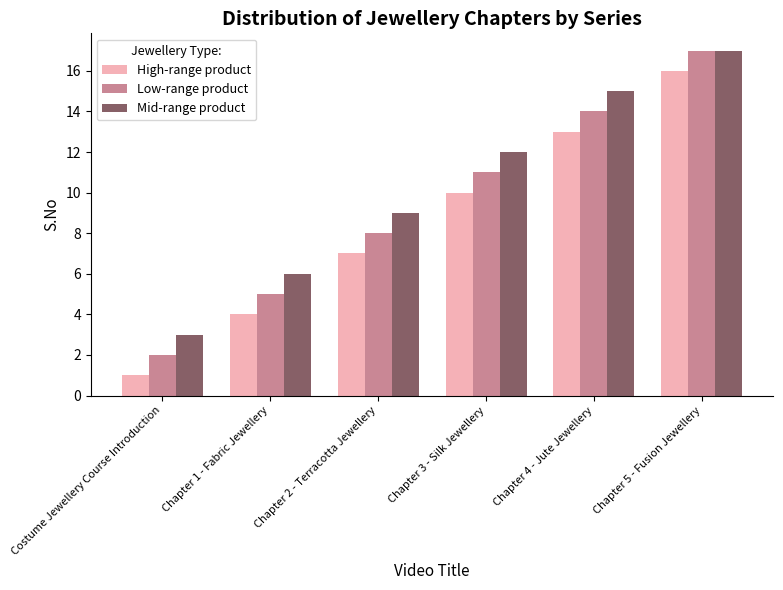

What are all the series names shown in the legend?

High-range product, Low-range product, Mid-range product